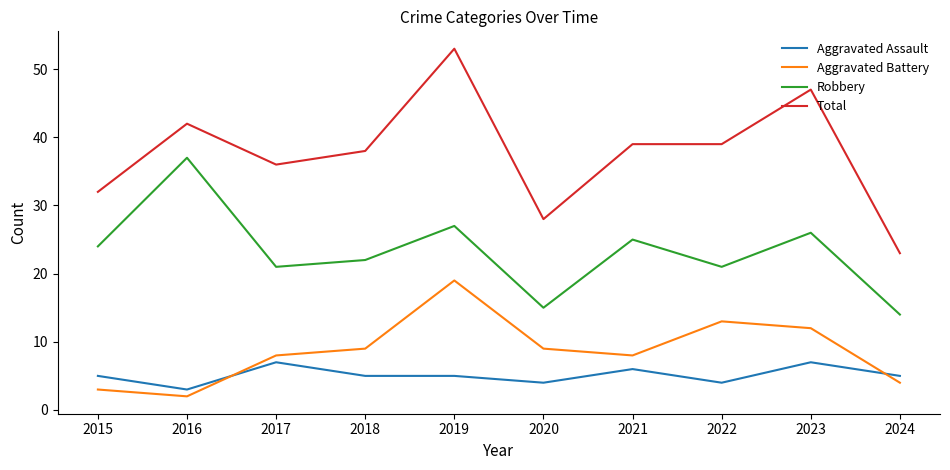

What are all the series names shown in the legend?

Aggravated Assault, Aggravated Battery, Robbery, Total